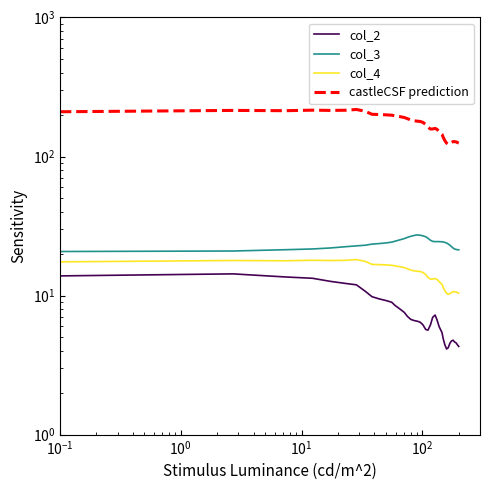

How many interior local peaks does the castleCSF prediction series have?

5